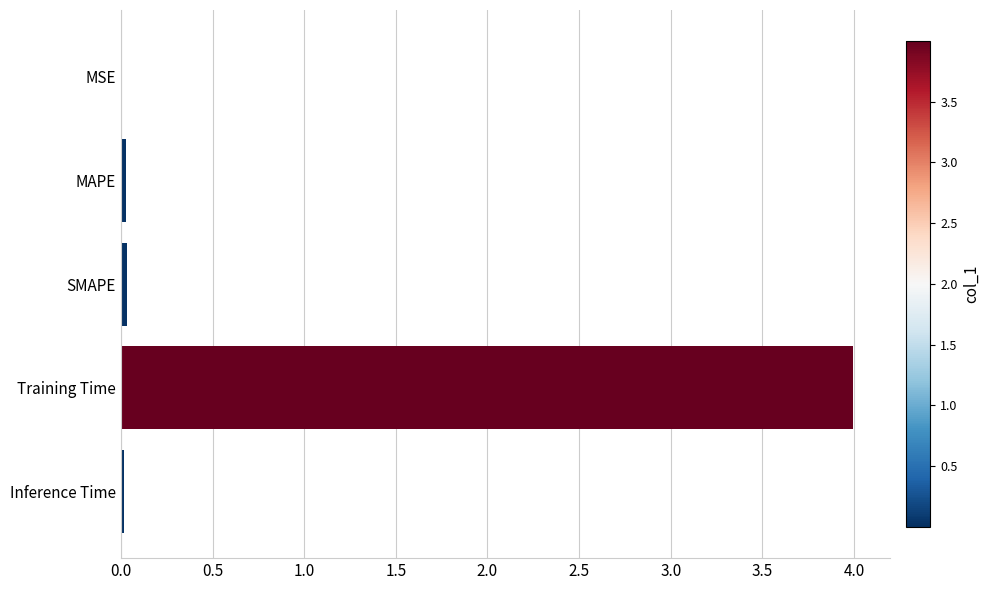

The chart shows a value of 1.9 at Training Time. True or false?

False